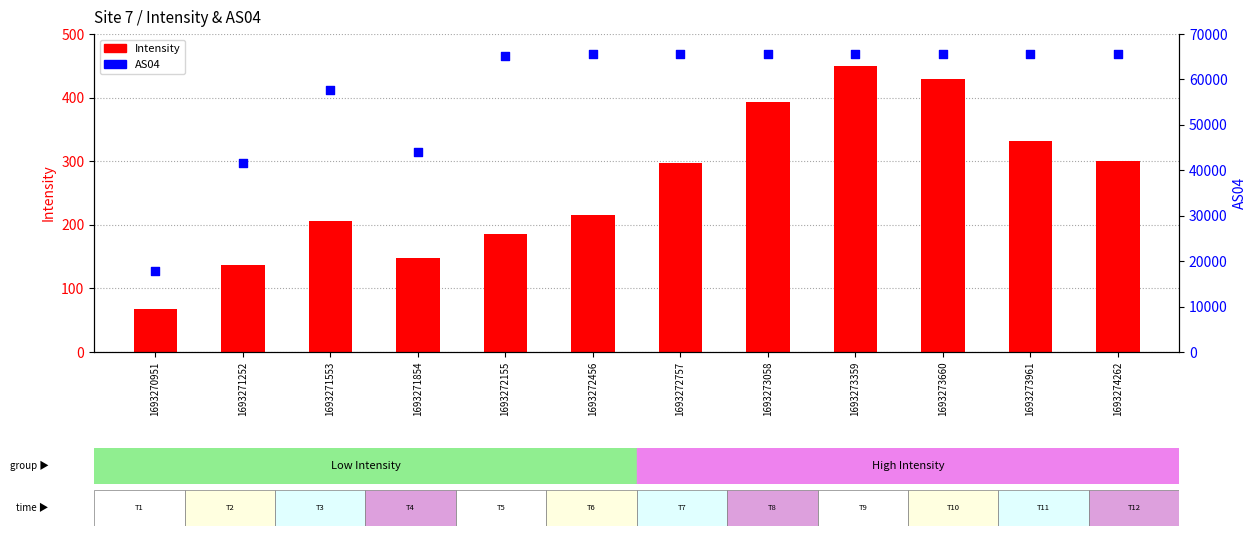

Which series has the largest total across all categories?

AS04